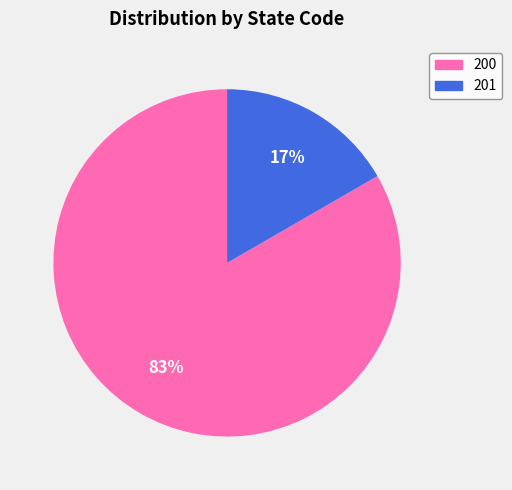

The 200 slice represents 77% of the pie. True or false?

False